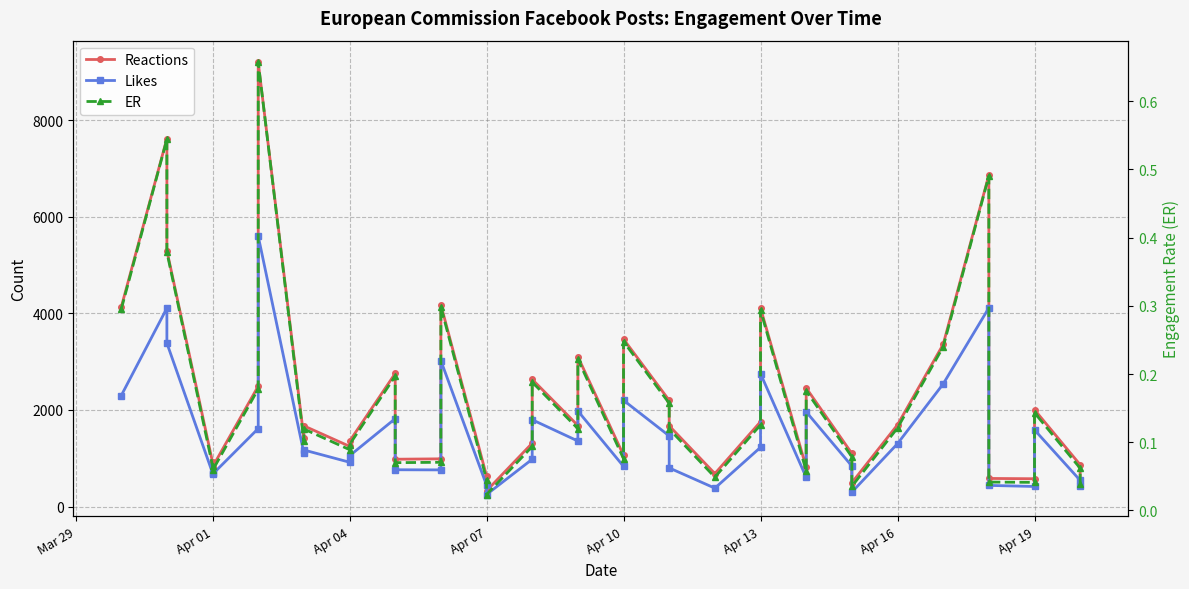

How many lines are shown in the chart?

3